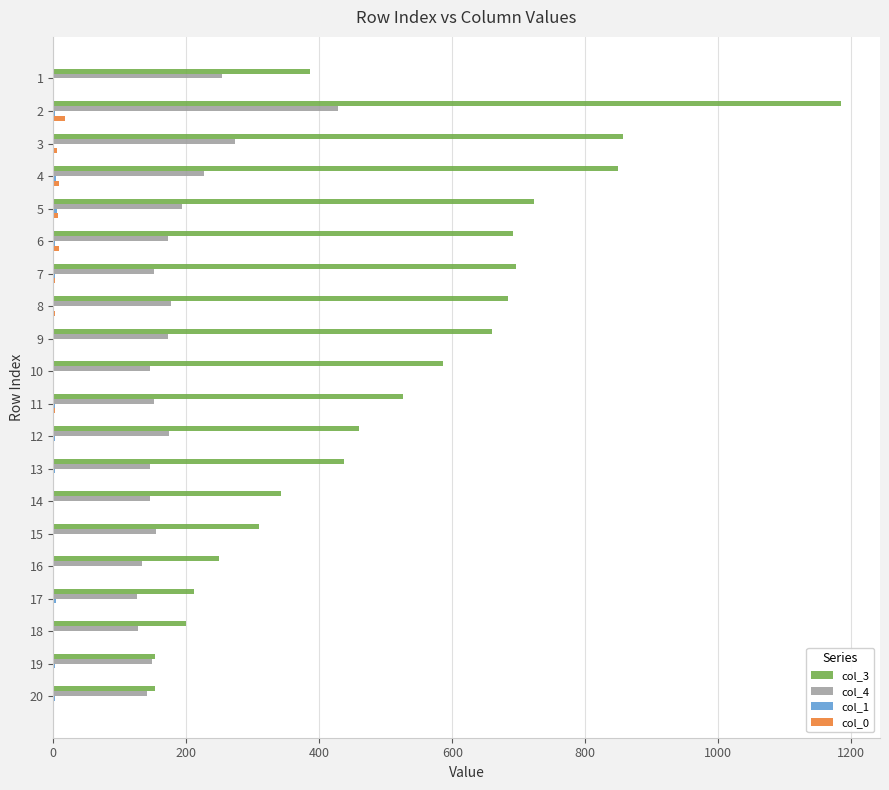

Is the value of col_0 at 5 greater than the value of col_4 at 12?

No